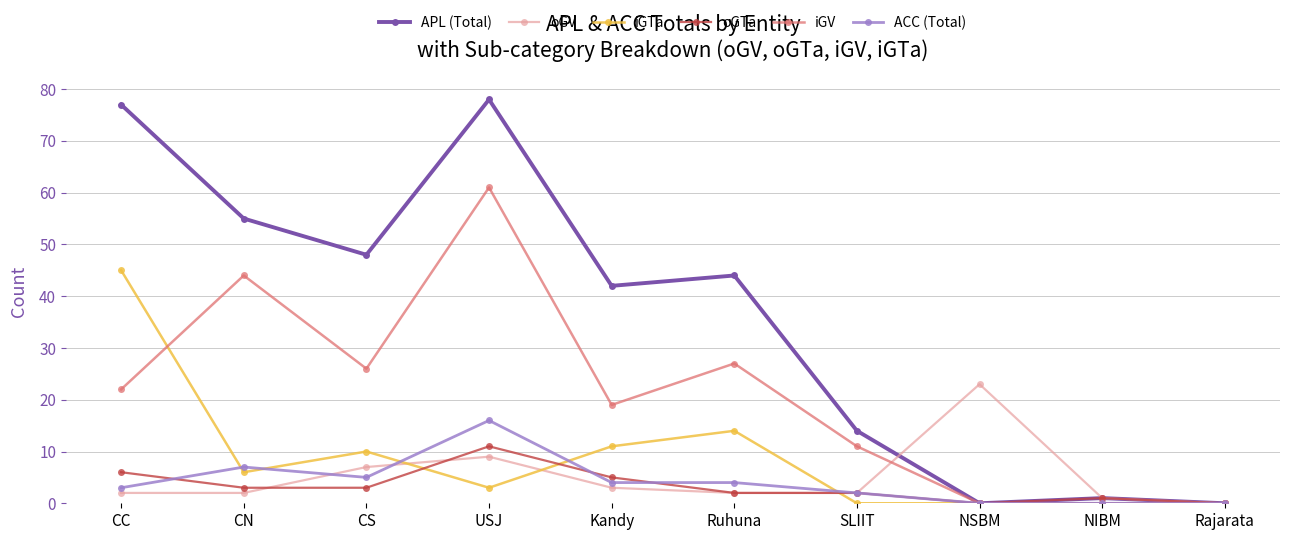

Is the value of iGTa at CN greater than the value of oGV at Rajarata?

Yes